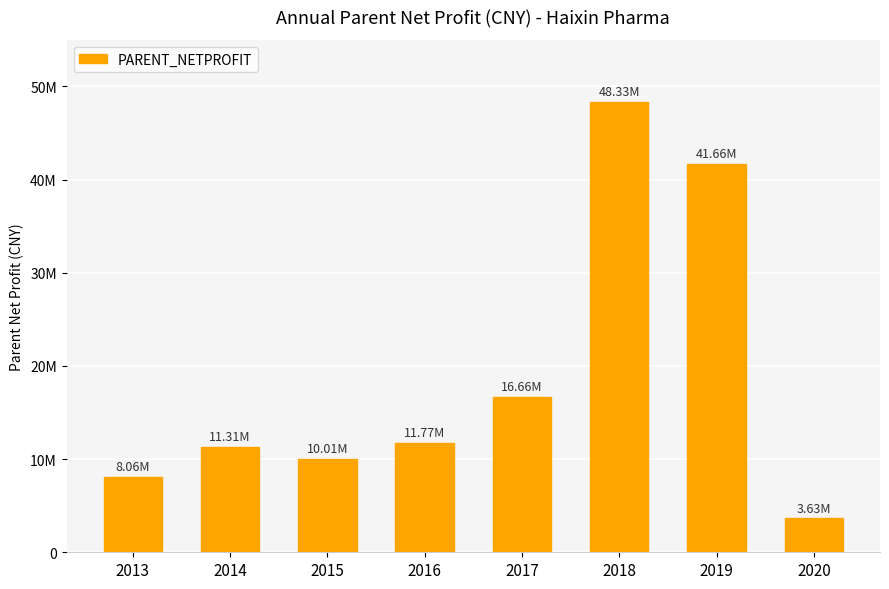

The chart shows a value of 24446120.4 at 2017. True or false?

False